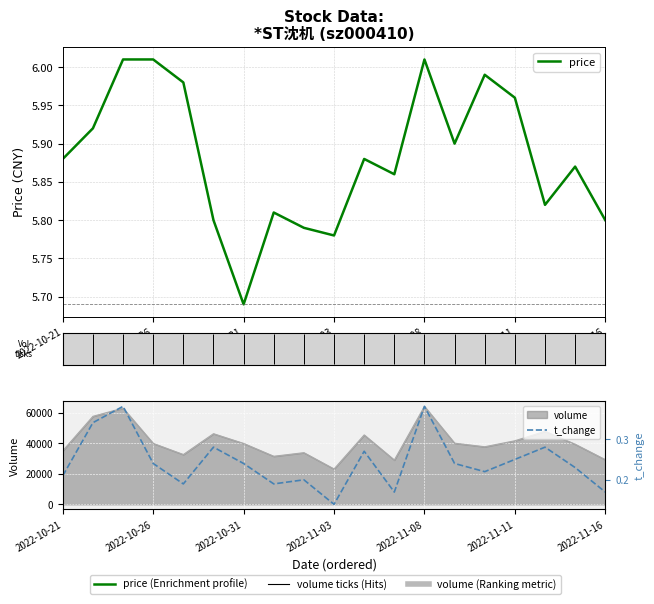

Where is the first local maximum for price?

7